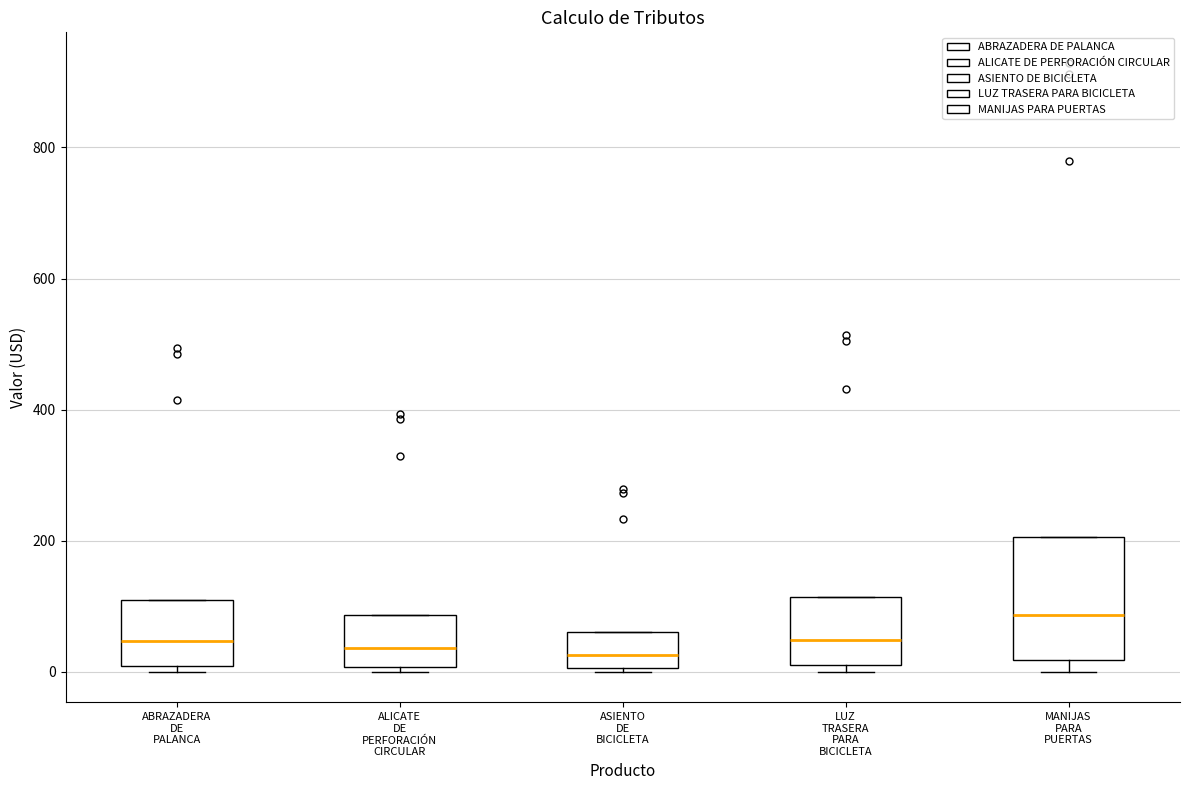

Which box is the tallest, from its lower edge to its upper edge?

MANIJAS PARA PUERTAS